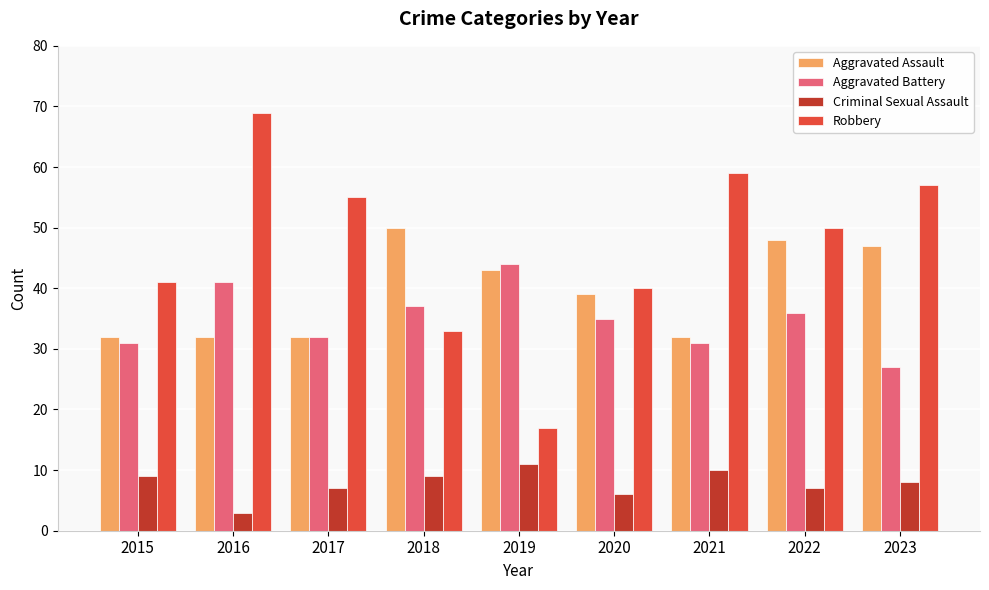

Which series changed the most between 2015 and 2021?

Robbery